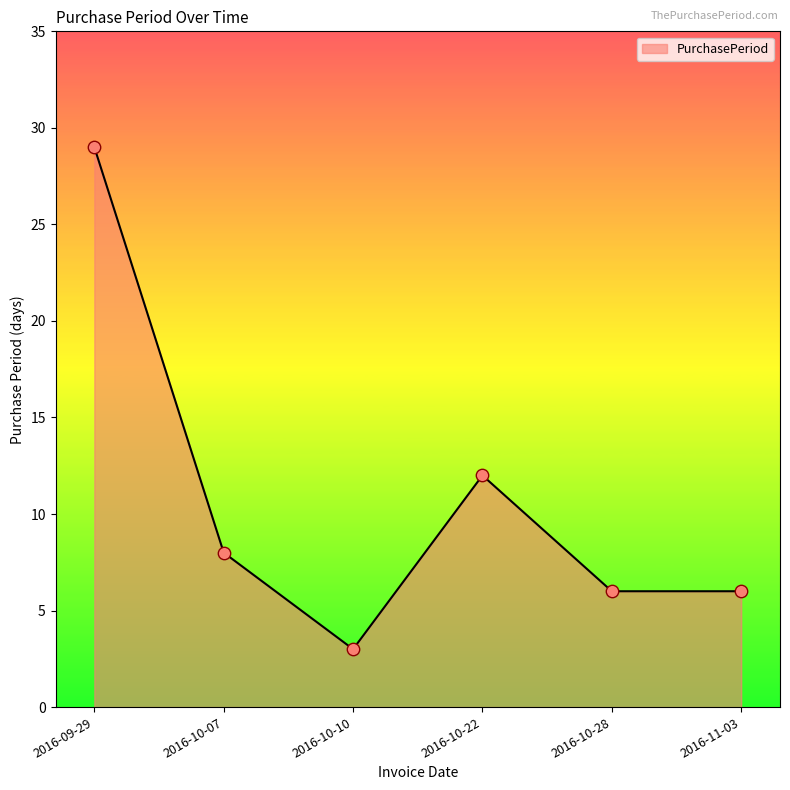

Which has a higher value, 2016-10-10 or 2016-10-07?

2016-10-07